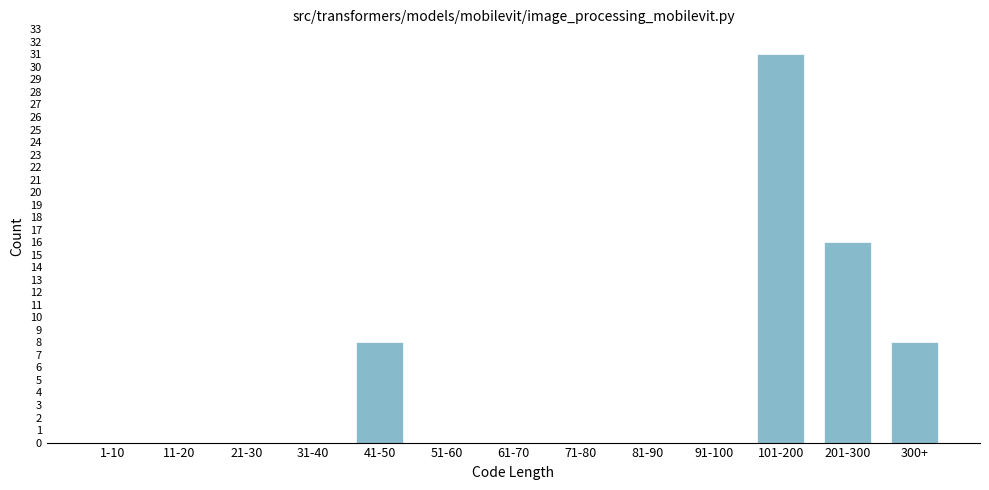

Reading left to right, list all the values displayed in this chart.

1-10=0	11-20=0	21-30=0	31-40=0	41-50=8	51-60=0	61-70=0	71-80=0	81-90=0	91-100=0	101-200=31	201-300=16	300+=8